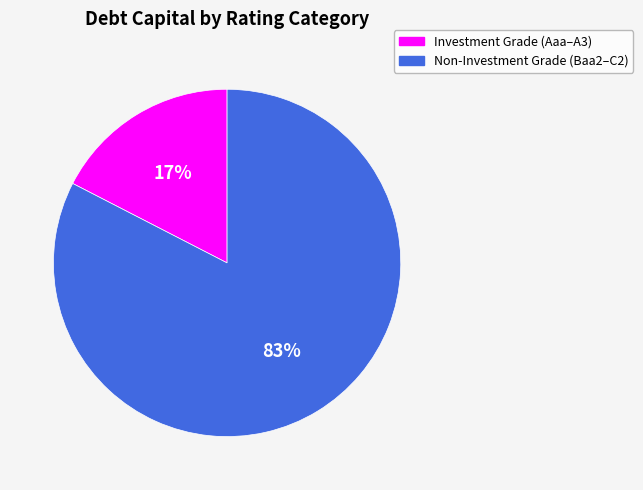

Is there any slice that represents more than half of the pie?

Yes